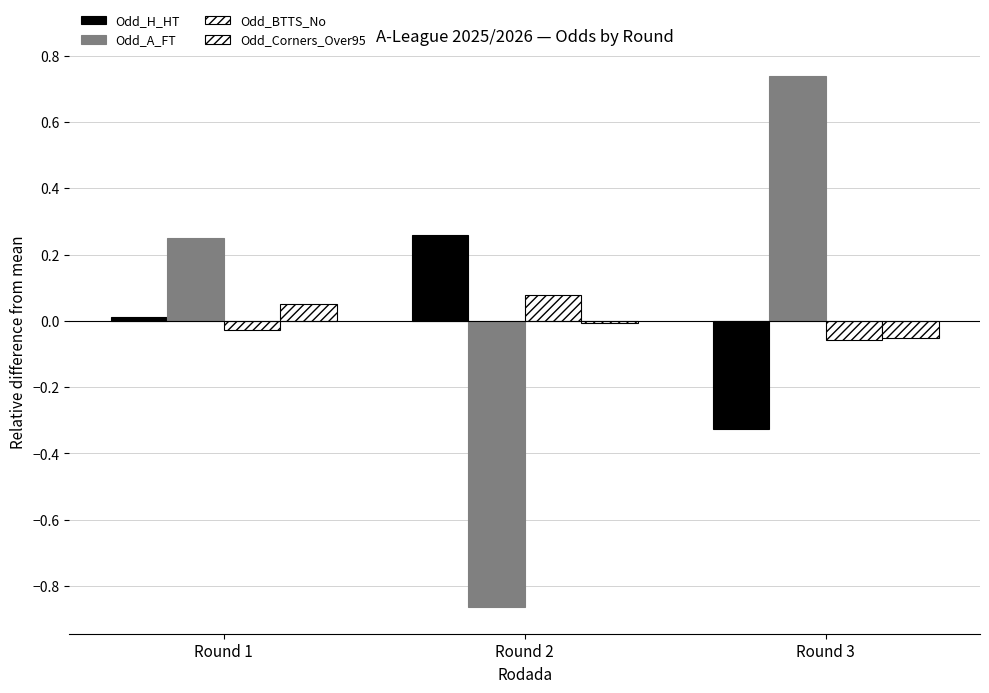

Which series changed the most between Round 1 and Round 2?

Odd_A_FT